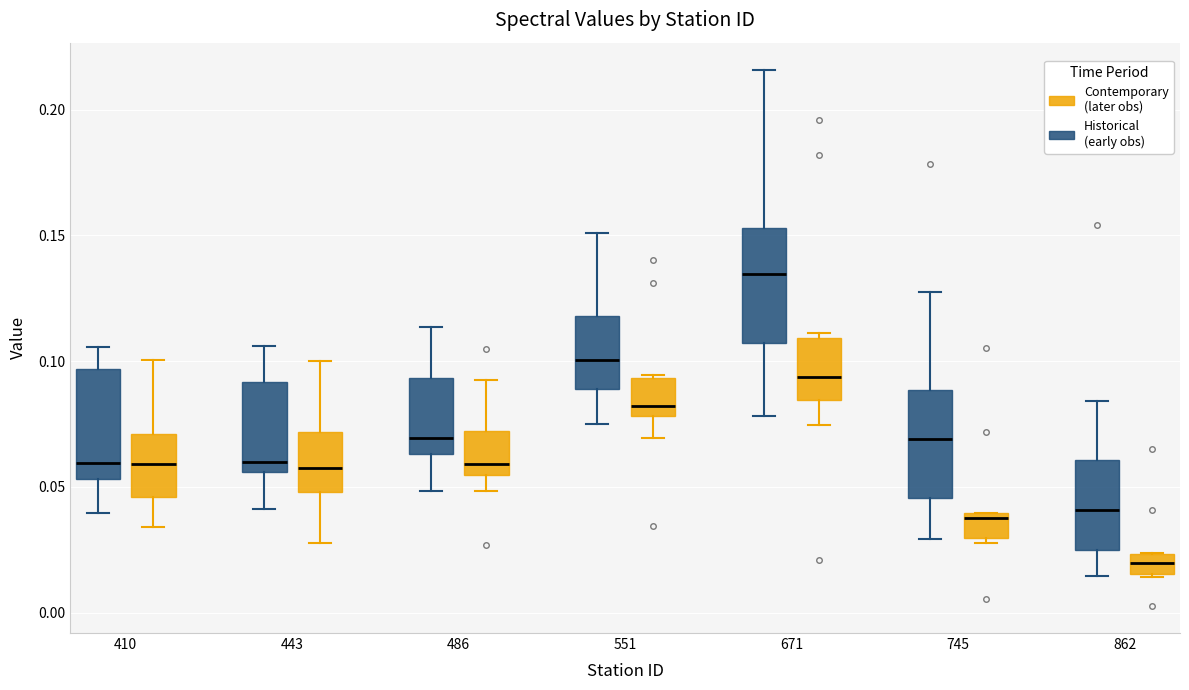

Reading left to right, transcribe this box plot: for each box, give where its median line is, the range the box spans, and where its two whiskers end, as read against the y-axis. The values are not printed on the chart, so give them approximately, as read against the axis.

410 (Historical (early obs)): median 0.060, box 0.055 to 0.095, whiskers 0.040 to 0.105
410 (Contemporary (later obs)): median 0.060, box 0.045 to 0.070, whiskers 0.035 to 0.100
443 (Historical (early obs)): median 0.060, box 0.055 to 0.090, whiskers 0.040 to 0.105
443 (Contemporary (later obs)): median 0.060, box 0.050 to 0.070, whiskers 0.030 to 0.100
486 (Historical (early obs)): median 0.070, box 0.065 to 0.095, whiskers 0.050 to 0.115
486 (Contemporary (later obs)): median 0.060, box 0.055 to 0.070, whiskers 0.050 to 0.095
551 (Historical (early obs)): median 0.100, box 0.090 to 0.120, whiskers 0.075 to 0.150
551 (Contemporary (later obs)): median 0.080 (just above the box's lower edge), box 0.080 to 0.095, whiskers 0.070 to 0.095
671 (Historical (early obs)): median 0.135, box 0.105 to 0.155, whiskers 0.080 to 0.215
671 (Contemporary (later obs)): median 0.095, box 0.085 to 0.110, whiskers 0.075 to 0.110 (just above the box's upper edge)
745 (Historical (early obs)): median 0.070, box 0.045 to 0.090, whiskers 0.030 to 0.125
745 (Contemporary (later obs)): median 0.040 (just below the box's upper edge), box 0.030 to 0.040, whiskers 0.030 (just below the box's lower edge) to 0.040
862 (Historical (early obs)): median 0.040, box 0.025 to 0.060, whiskers 0.015 to 0.085
862 (Contemporary (later obs)): median 0.020, box 0.015 to 0.025, whiskers 0.015 to 0.025